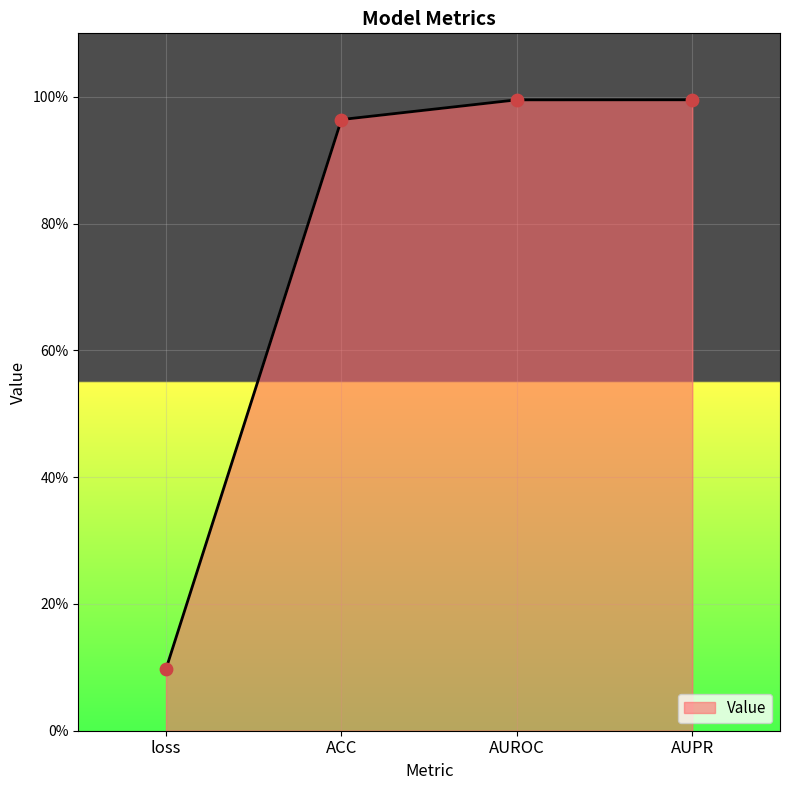

Which has a higher value, loss or AUROC?

AUROC